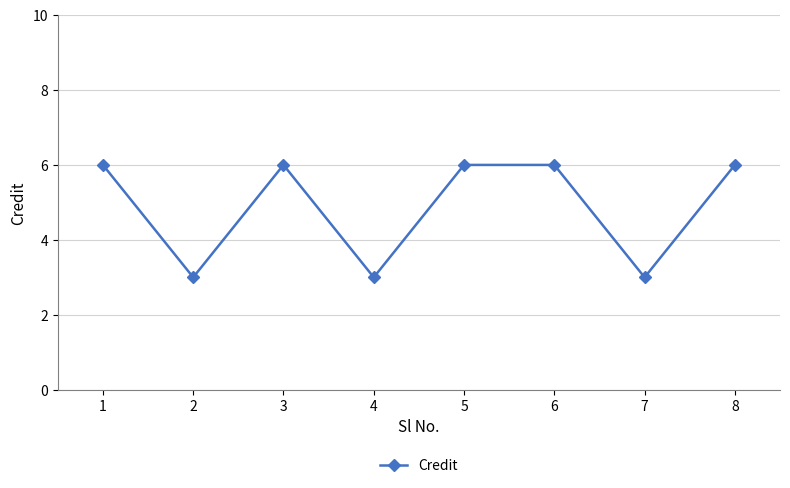

Is it true that the value at 7 is 1?

False